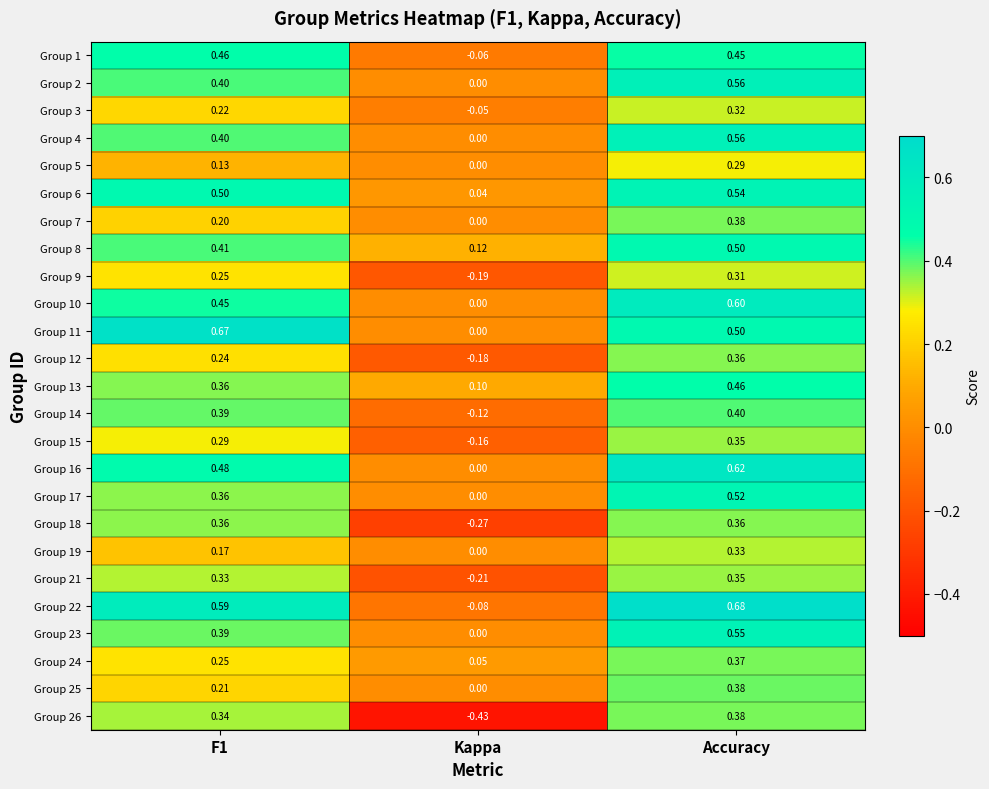

Which series has the largest range (max minus min)?

Group 26